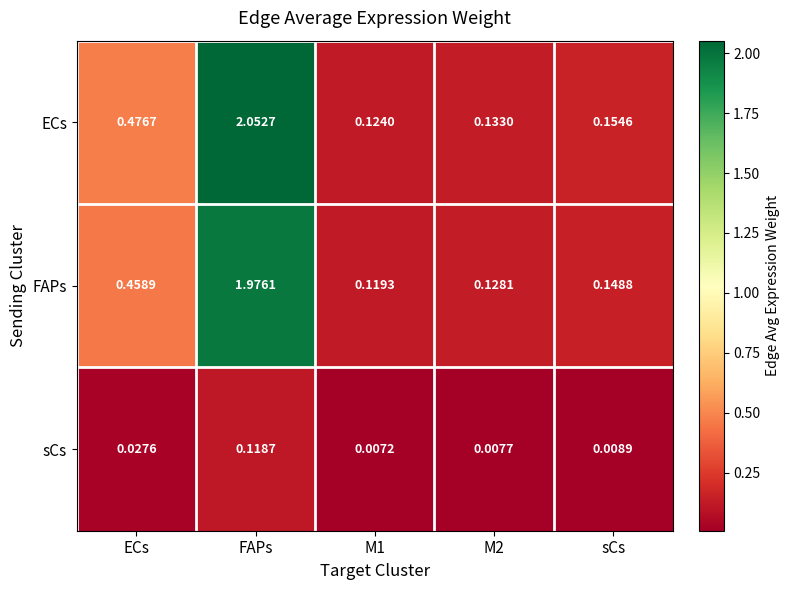

At which label is FAPs closest to 1?

ECs